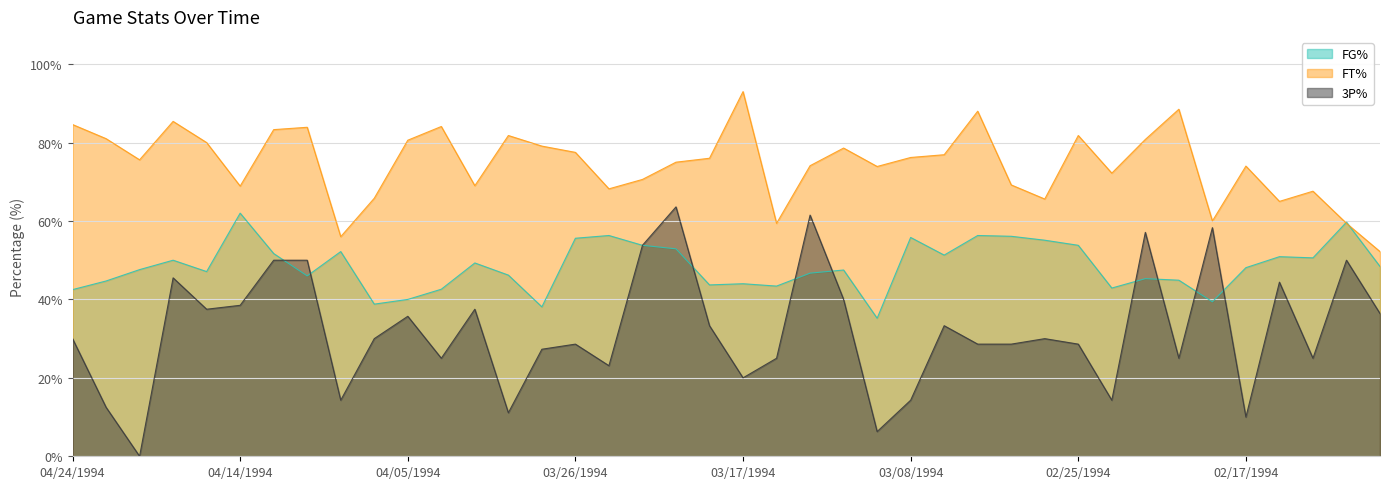

What is the difference between the highest and lowest values at 03/29/1994?

70.7